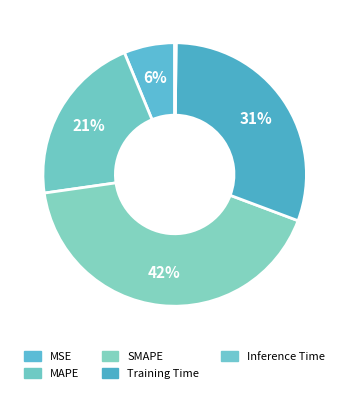

To the nearest percent, what is the difference between the Training Time and MAPE slice percentages?

10%